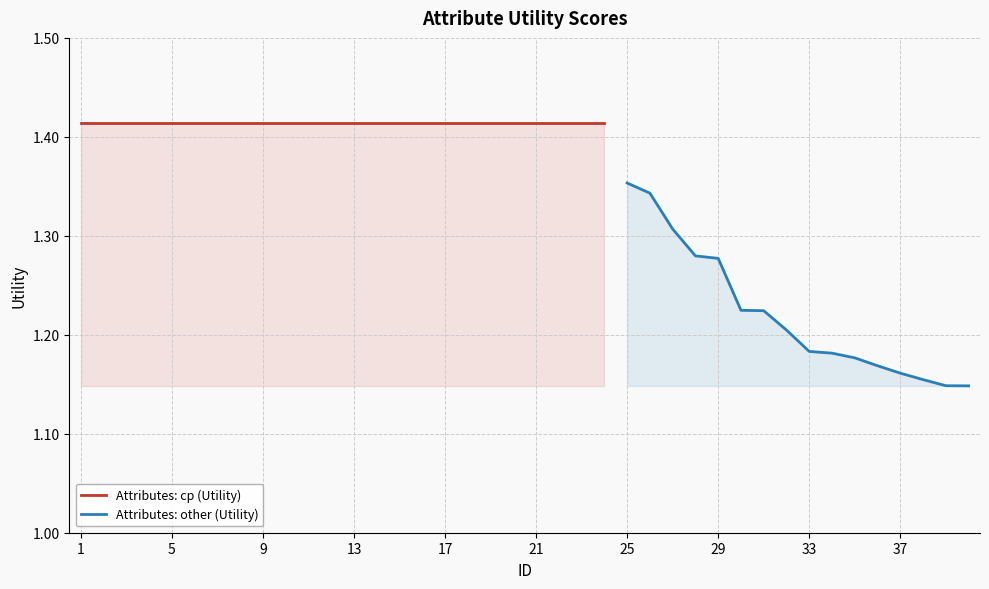

What is the minimum value shown in the chart?

1.1